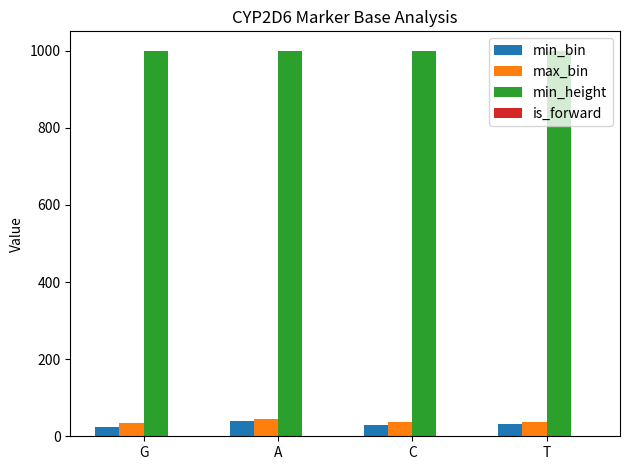

Is it true that min_bin equals 39 at A?

True